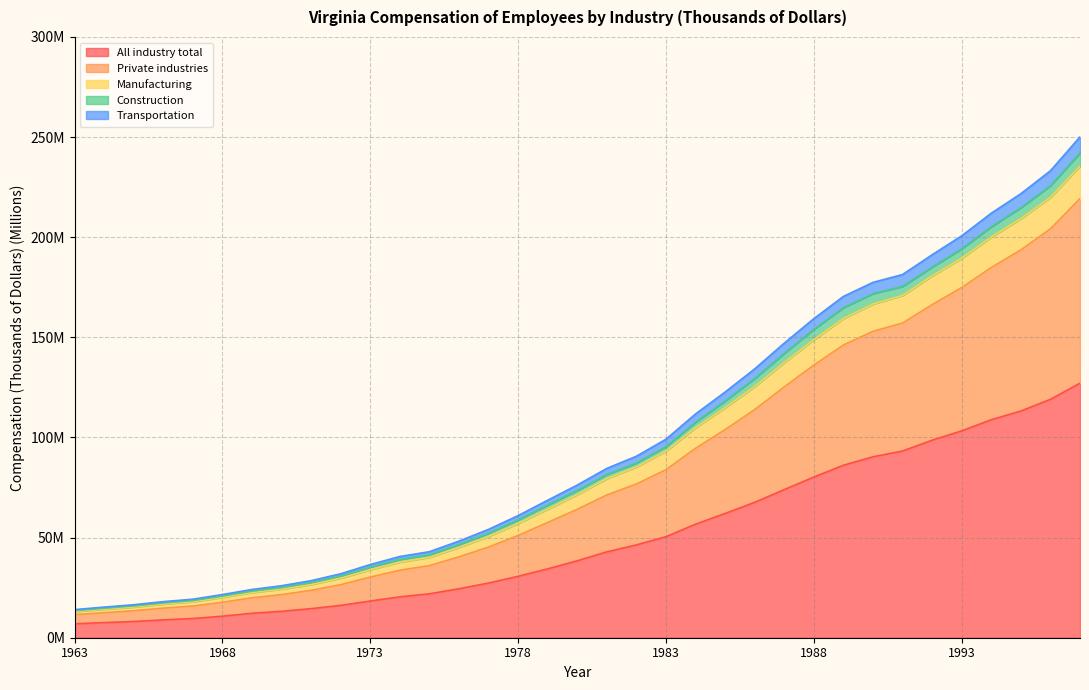

At which category is the sum across all series the highest?

1997